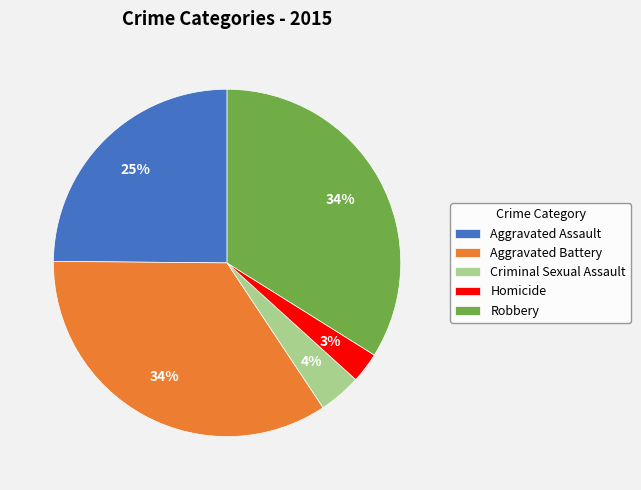

Is there a majority slice in this chart?

No